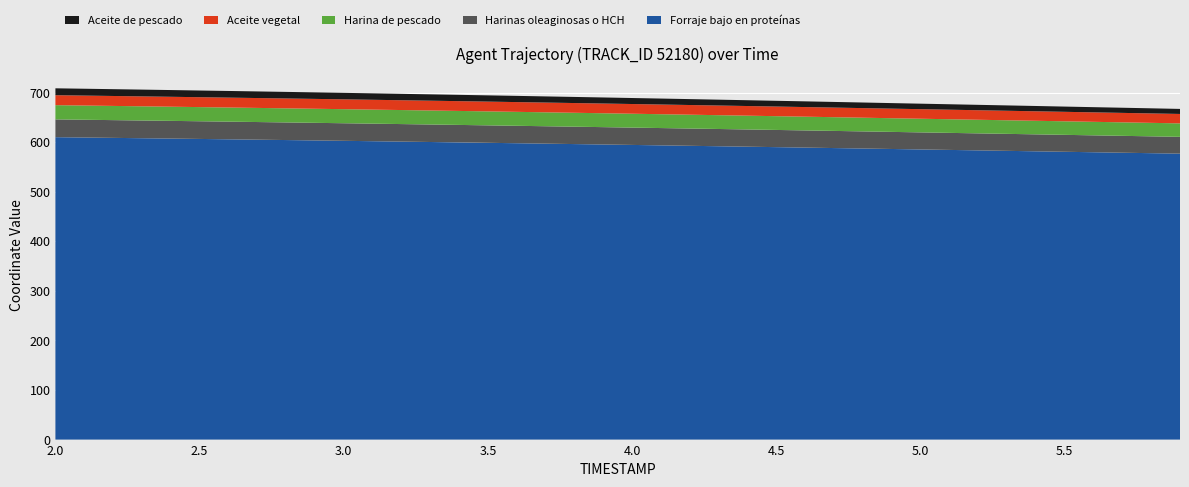

What is the minimum value for Forraje bajo en proteínas?

576.9